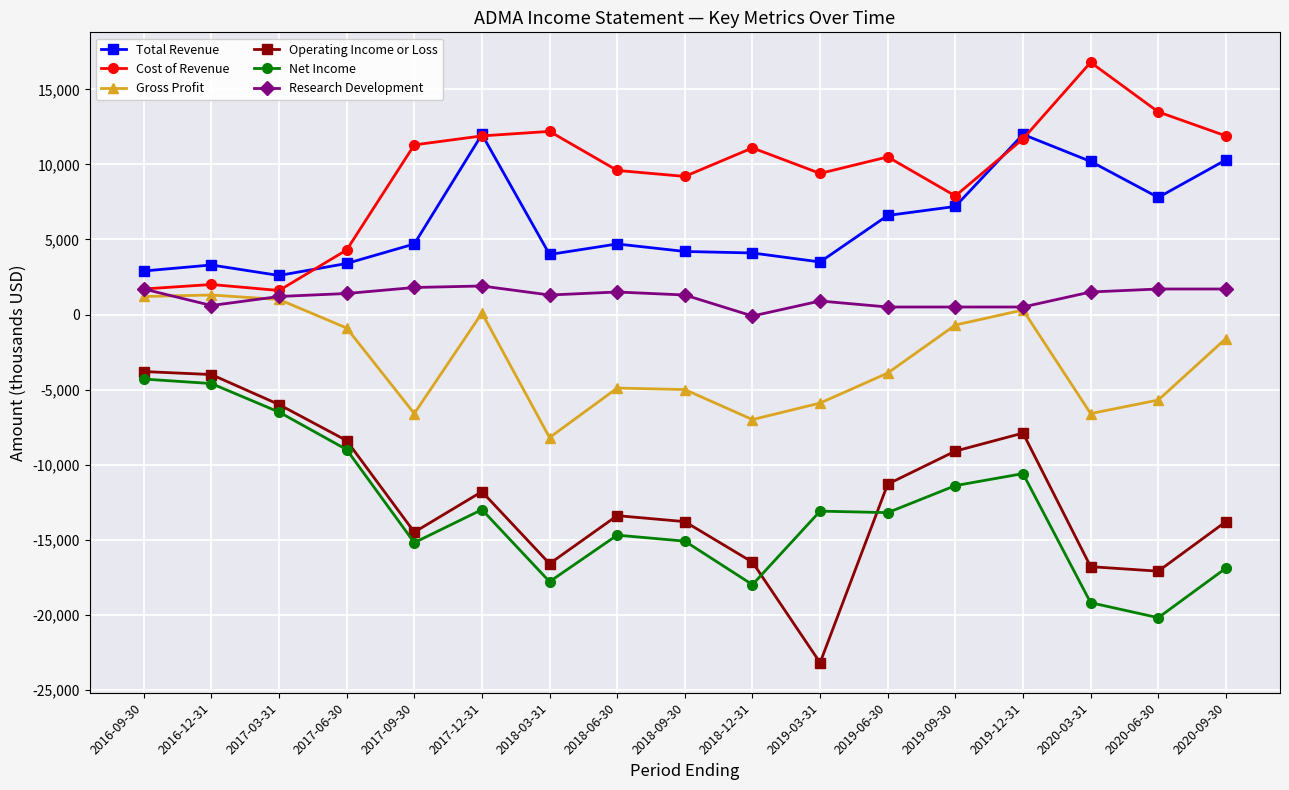

Is the value of Gross Profit at 2018-06-30 greater than the value of Total Revenue at 2016-09-30?

No